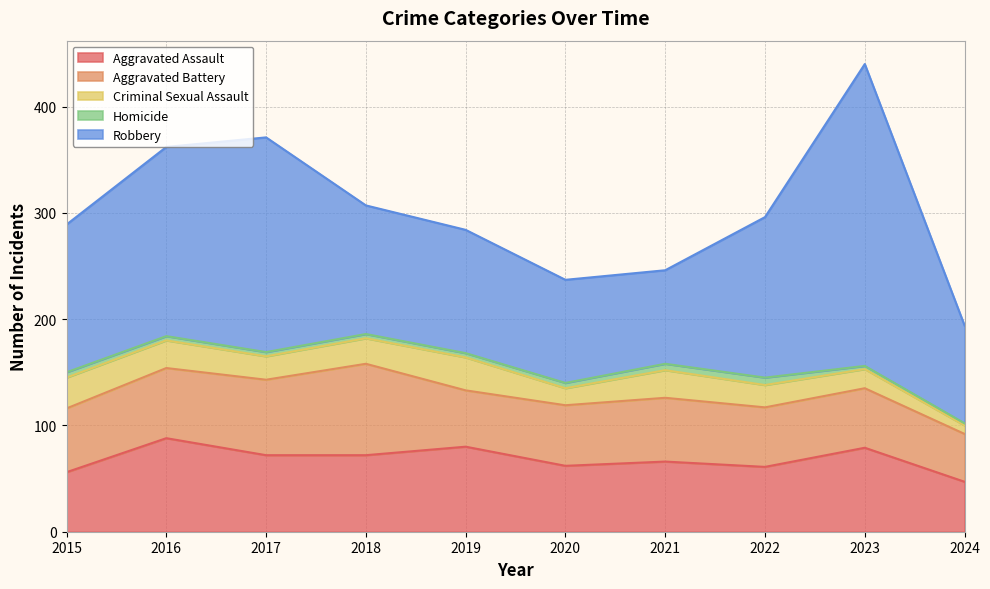

Is it true that Aggravated Assault equals 34 at 2020?

False